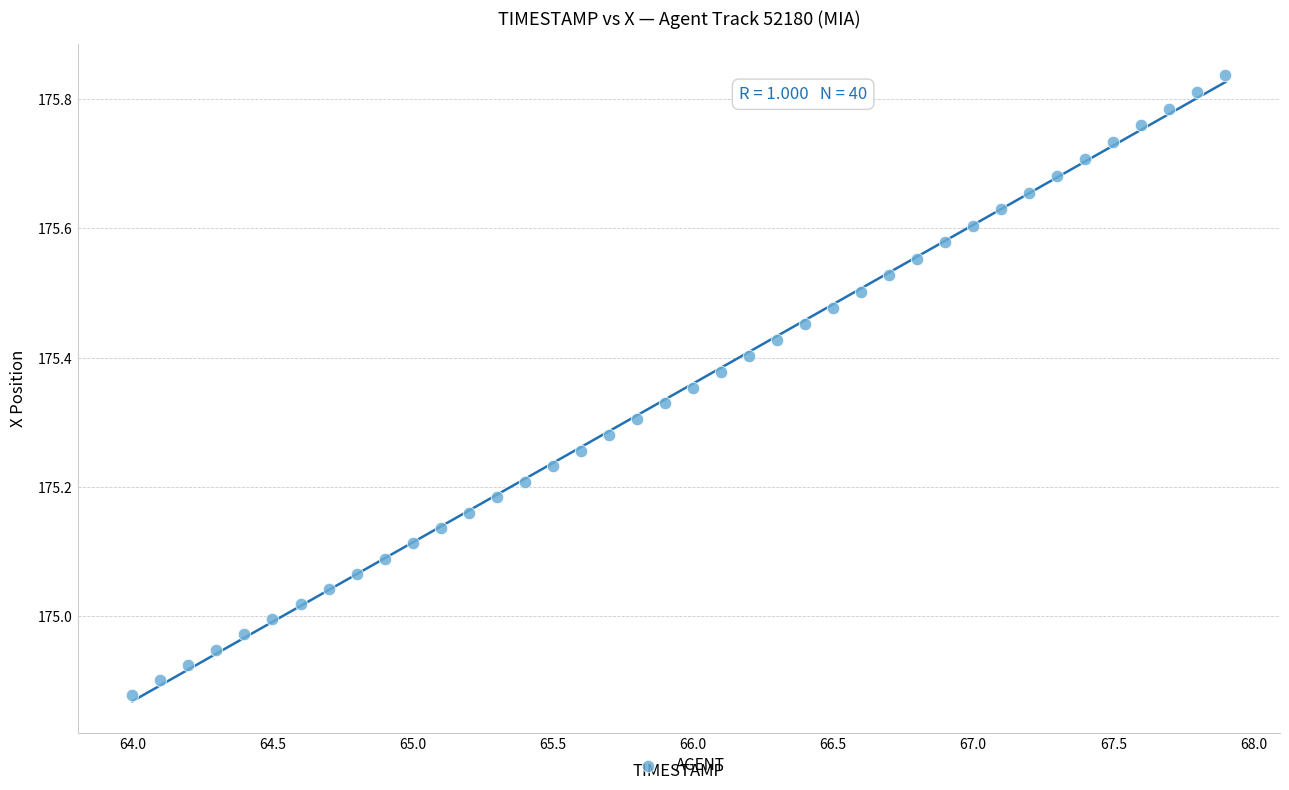

What is the range of Y values (max minus min)?

1.0